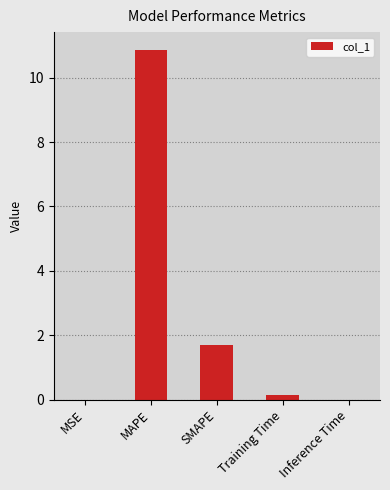

What is the maximum value shown in the chart?

10.9